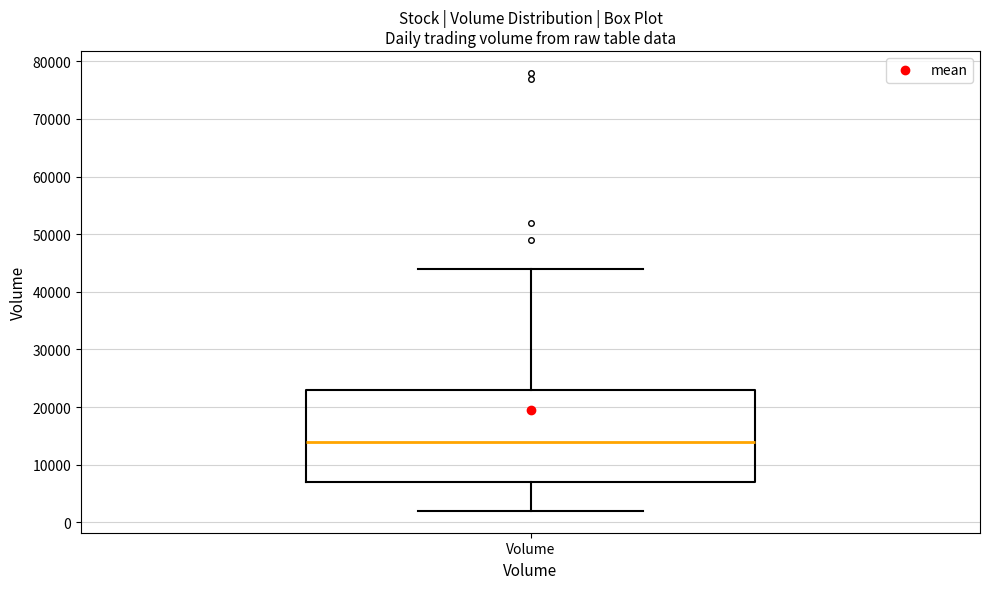

Where is the lower edge of the box for Volume on the y-axis? The values are not printed on the chart, so give them approximately, as read against the axis.

7000